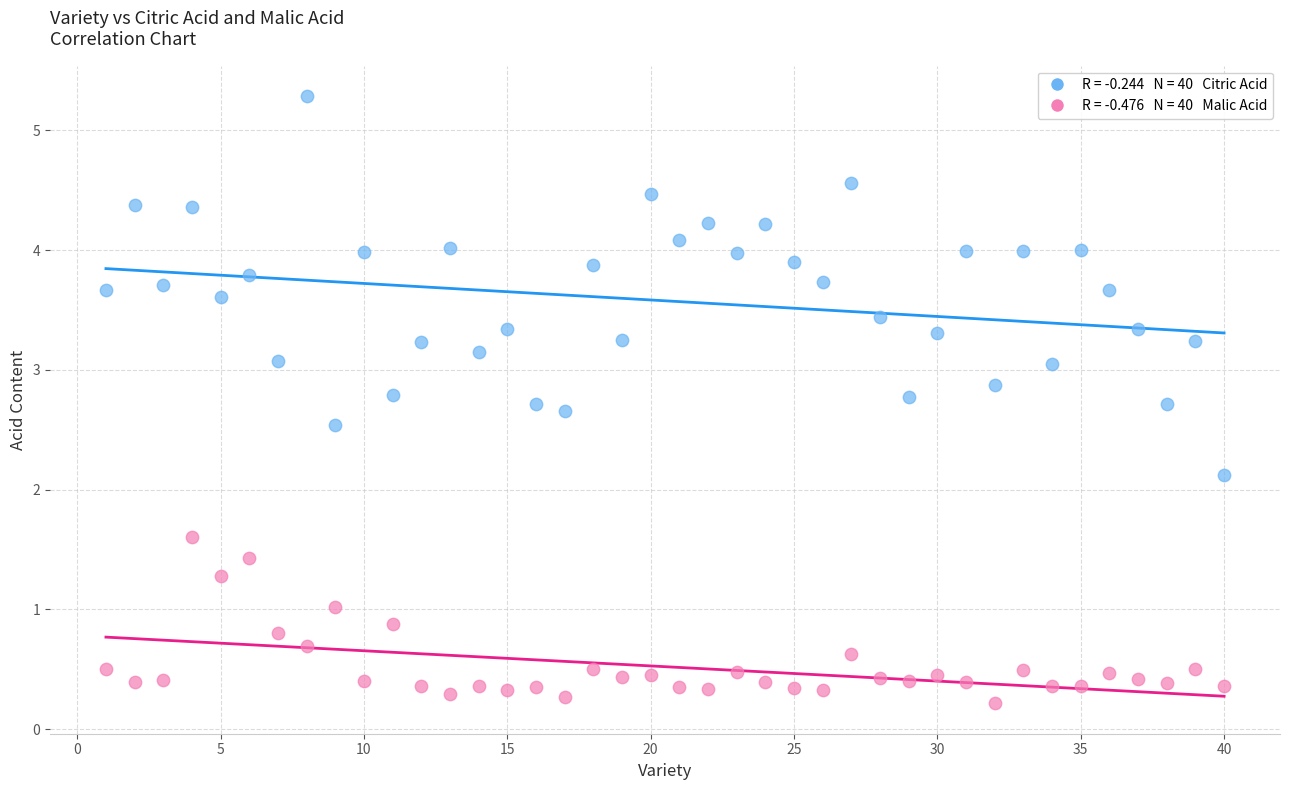

Across all data points, what is the range of Y values (max minus min)?

5.1